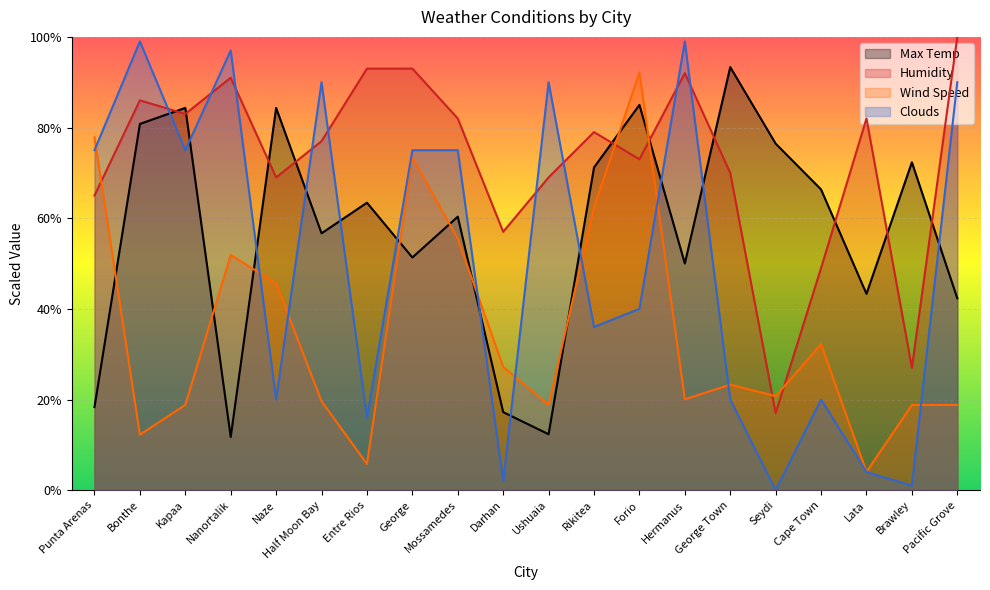

Reading left to right, transcribe all the data shown in this chart.

Max Temp: 18.3	80.8	84.3	11.7	84.3	56.7	63.4	51.3	60.3	17.2	12.3	71.2	85.0	50.0	93.3	76.5	66.3	43.3	72.3	42.3
Humidity: 65.0	86.0	83.0	91.0	69.0	77.0	93.0	93.0	82.0	57.0	69.0	79.0	73.0	92.0	70.0	17.0	49.0	82.0	27.0	100.0
Wind Speed: 77.8	12.2	18.8	51.9	45.6	19.6	5.8	73.4	55.5	27.2	18.8	62.4	92.2	20.0	23.3	20.8	32.2	4.0	18.8	18.8
Clouds: 75.0	99.0	75.0	97.0	20.0	90.0	16.0	75.0	75.0	2.0	90.0	36.0	40.0	99.0	20.0	0.0	20.0	4.0	1.0	90.0